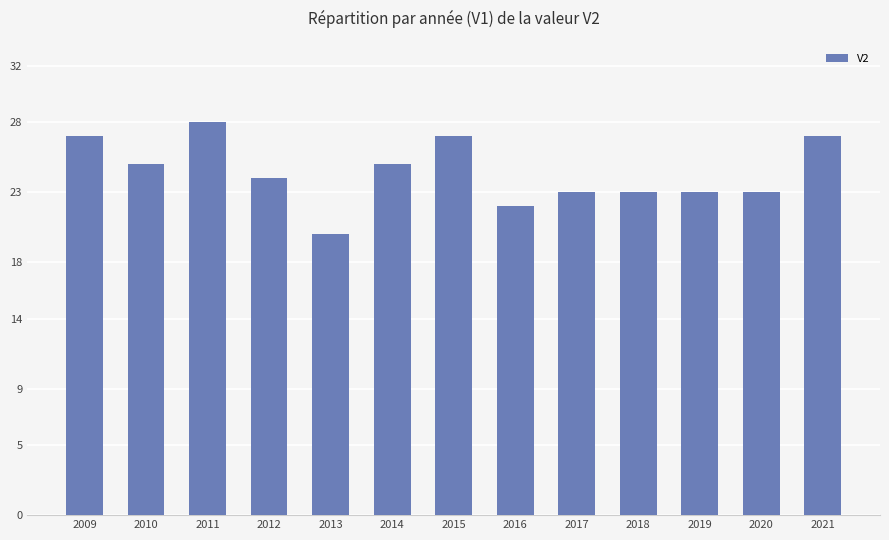

Is it true that the value at 2021 is 27?

True